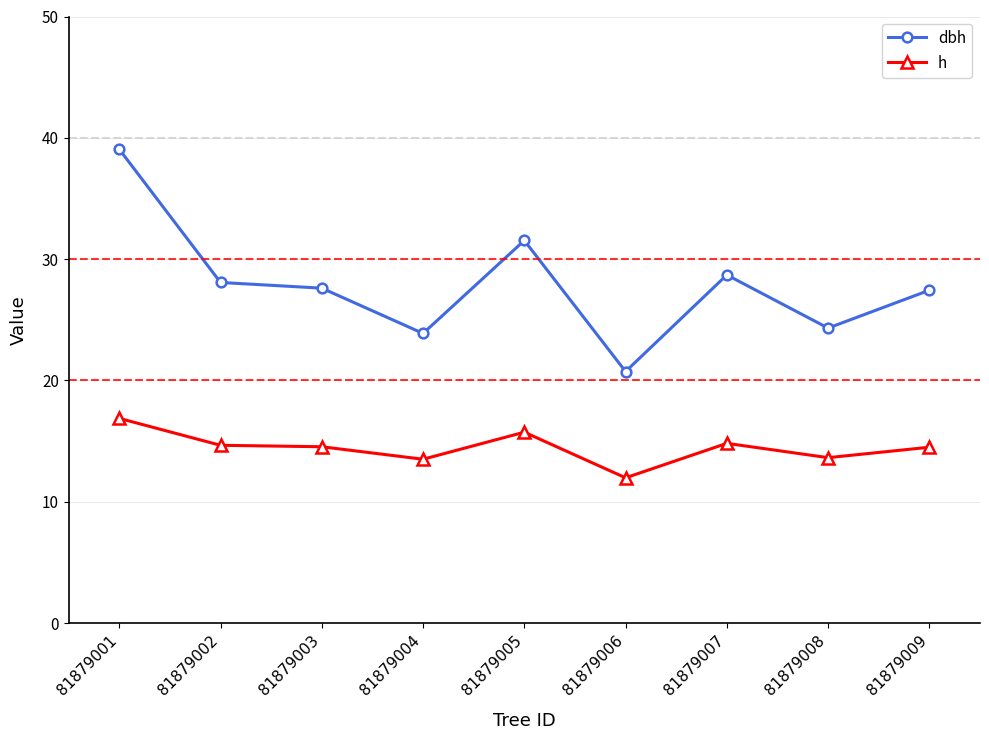

How many data points in h are above 14?

6